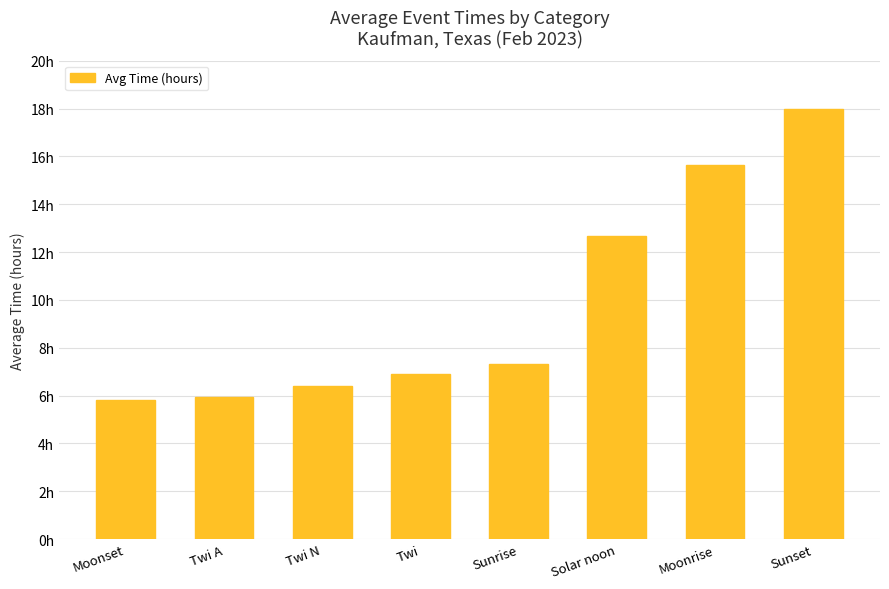

At which label is the value closest to 11?

Solar noon